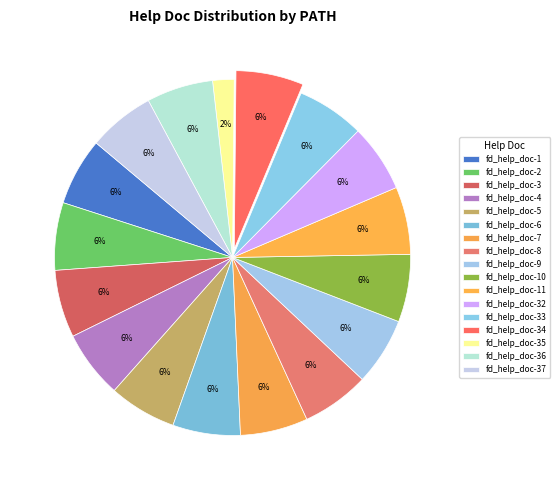

To the nearest percent, what is the difference between the largest and smallest slice percentages?

4%